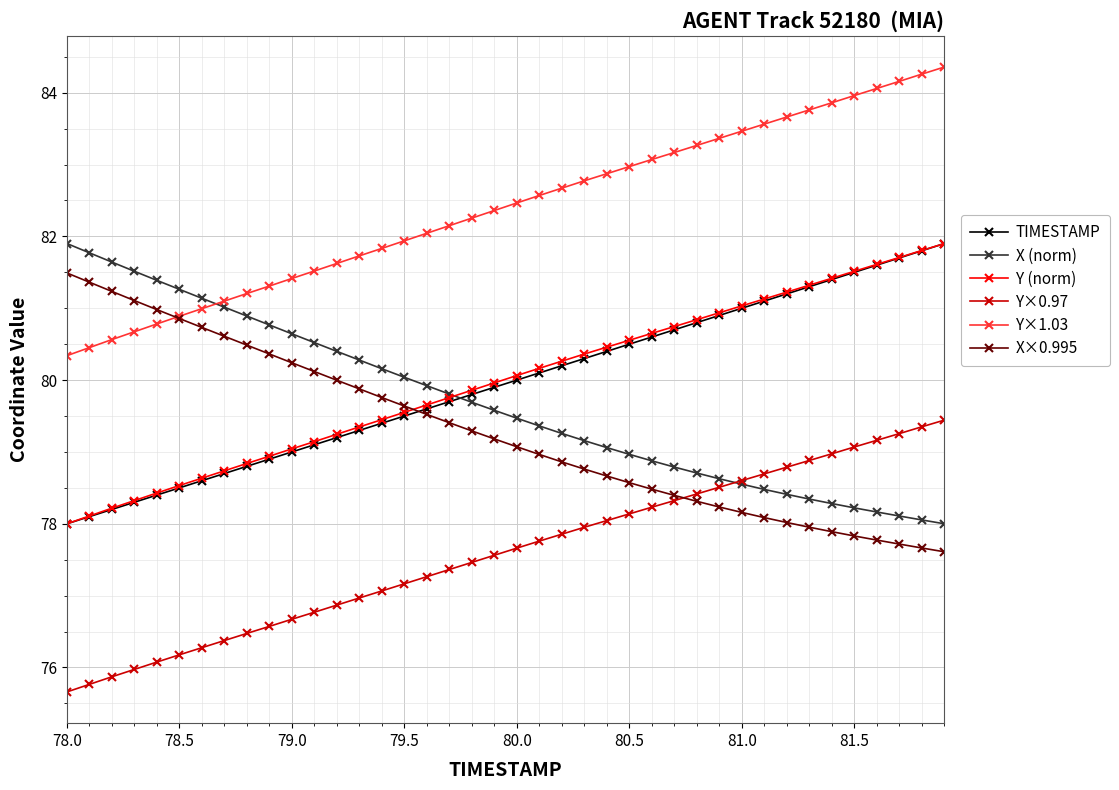

Does the chart have visible grid lines?

Yes